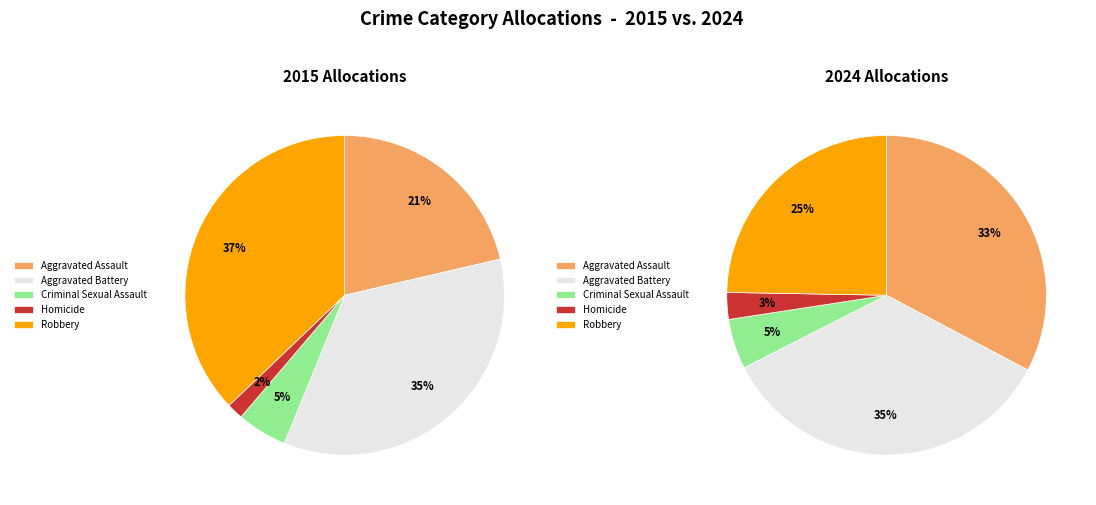

Between Criminal Sexual Assault and Aggravated Assault, which is larger?

Aggravated Assault